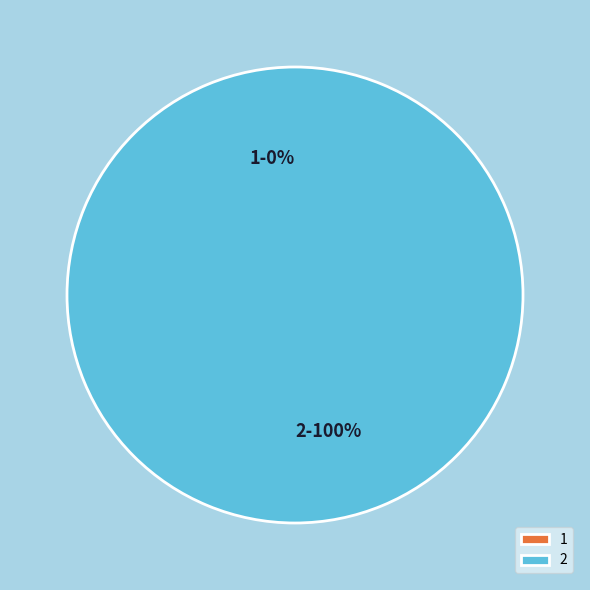

Which slice is the largest?

2